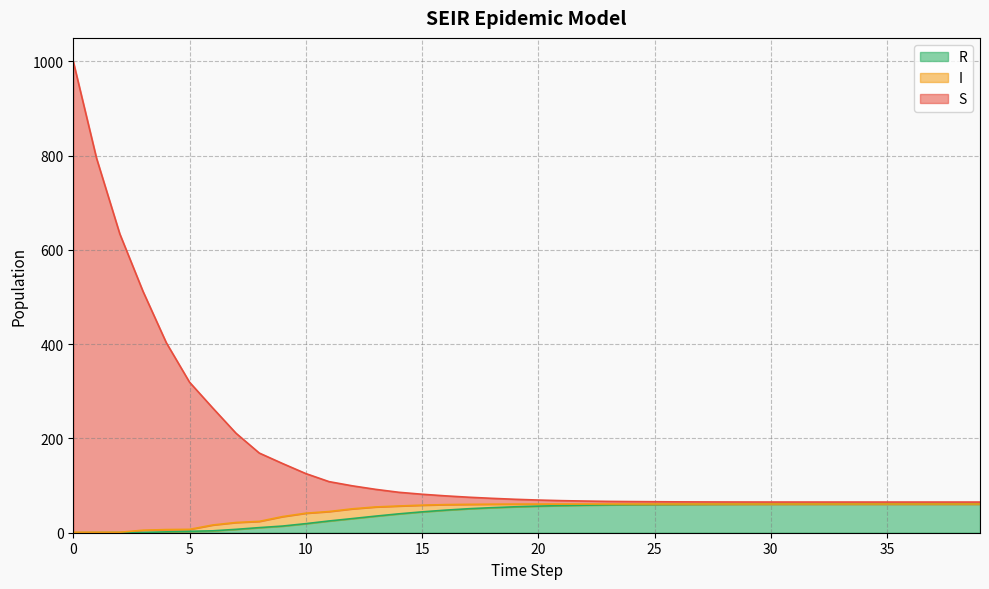

How many lines are shown in the chart?

3